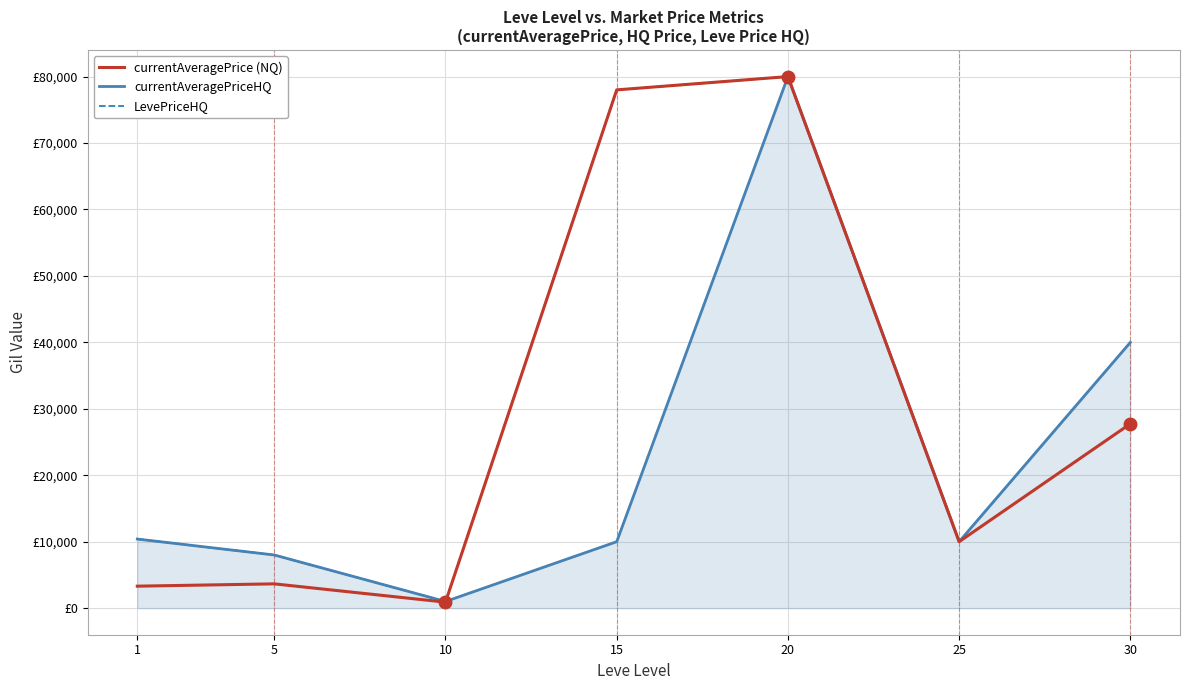

Reading right to left, list all the values displayed in this chart.

currentAveragePrice (NQ): 30=27750	25=10000	20=80000	15=78000	10=902	5=3656	1=3307
currentAveragePriceHQ: 30=40000	25=10000	20=80000	15=10000	10=1001	5=8000	1=10399
LevePriceHQ: 30=40000	25=10000	20=80000	15=78000	10=1001	5=8000	1=10399